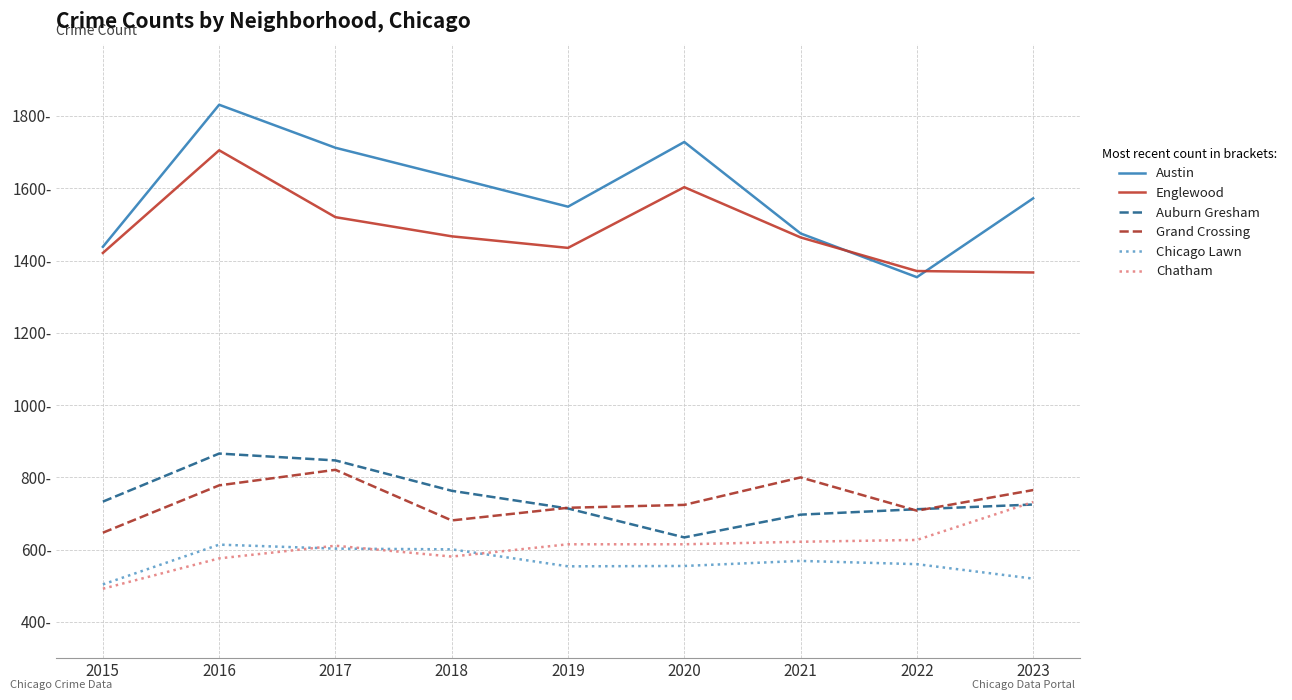

Does the chart have visible grid lines?

Yes